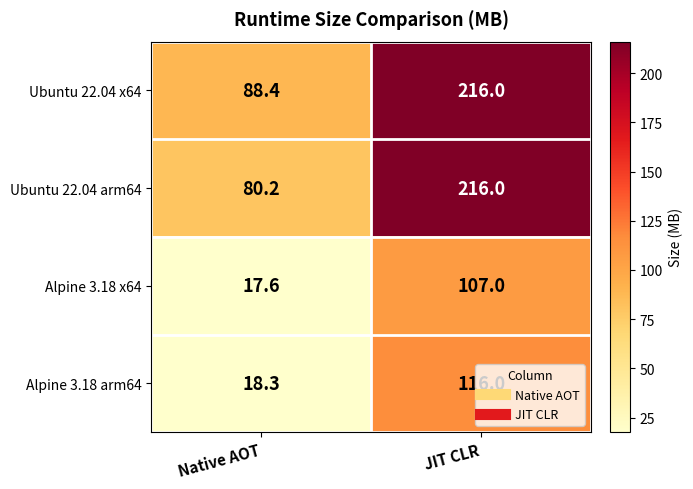

What is the smallest value displayed?

17.6